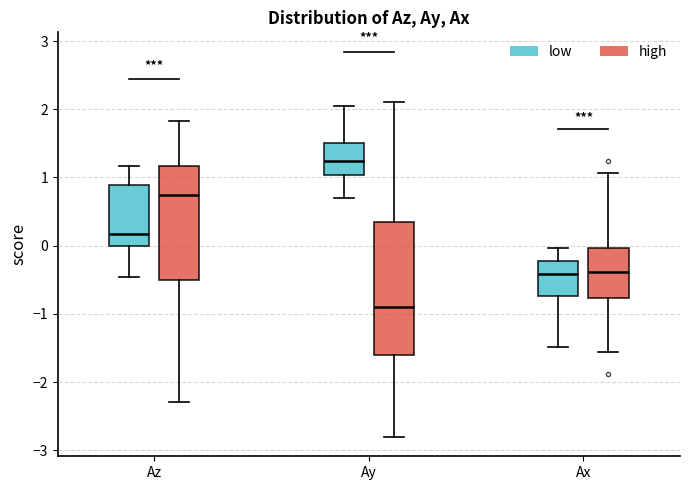

Which box's median line is the highest?

Ay (low)